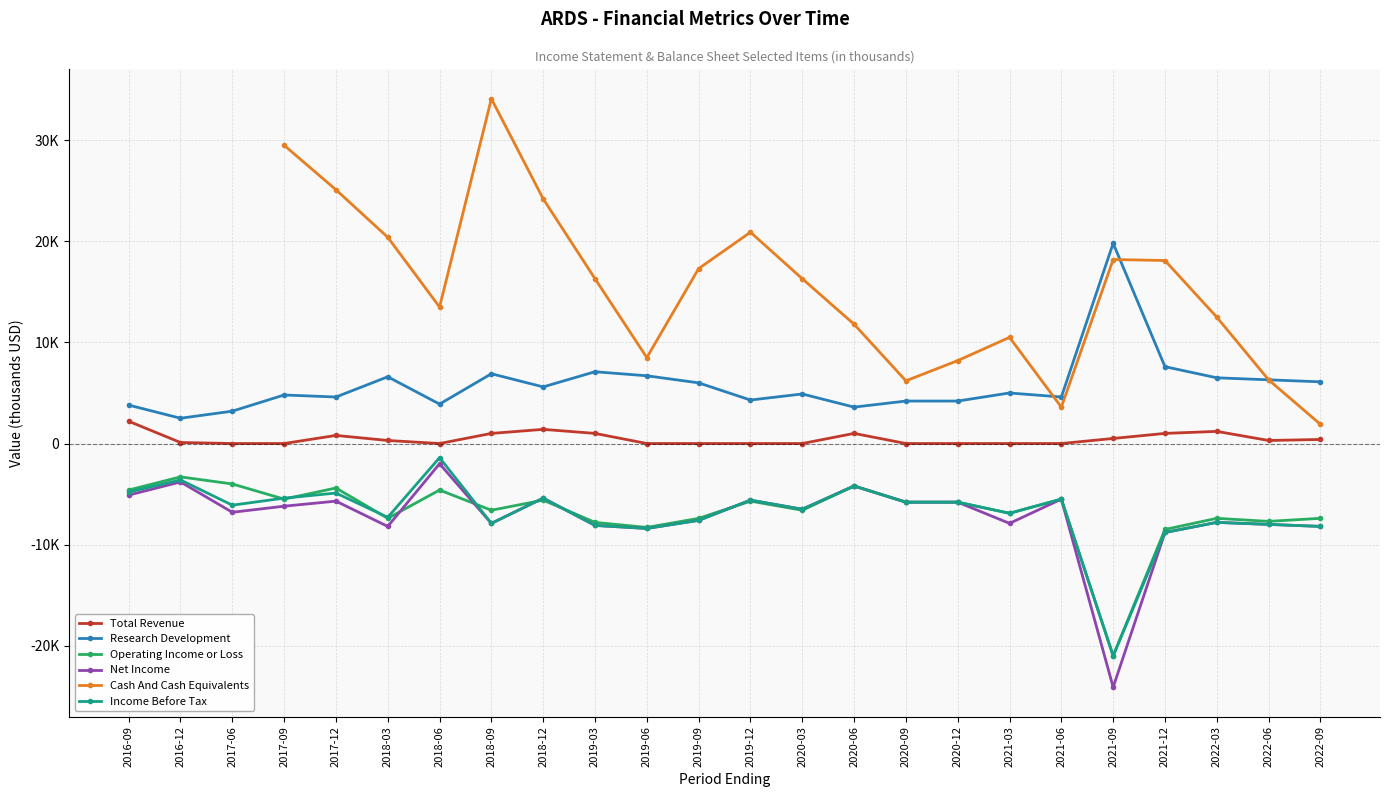

Is it true that Operating Income or Loss equals -2552.6 at 2020-09?

False